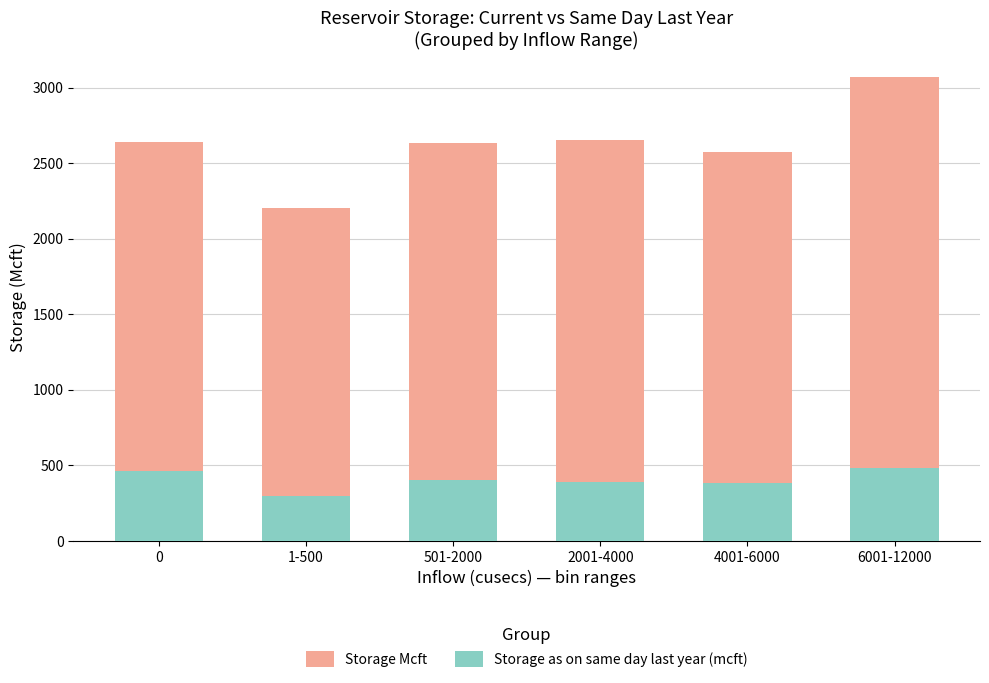

What position from the left is 501-2000?

3